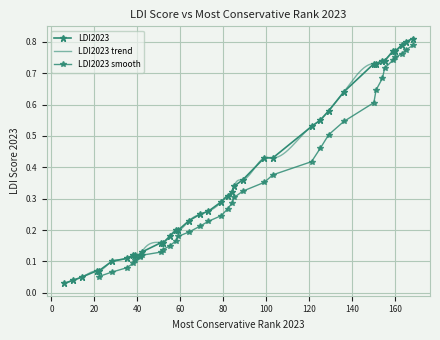

True or false: there are more than 1 points higher than both neighbors.

False